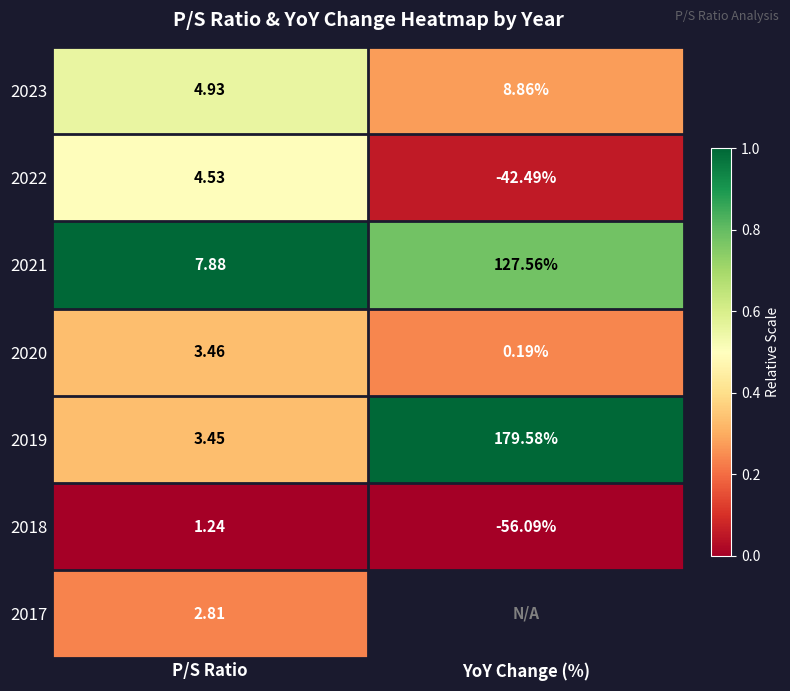

At which label does 2021 reach its minimum?

P/S Ratio